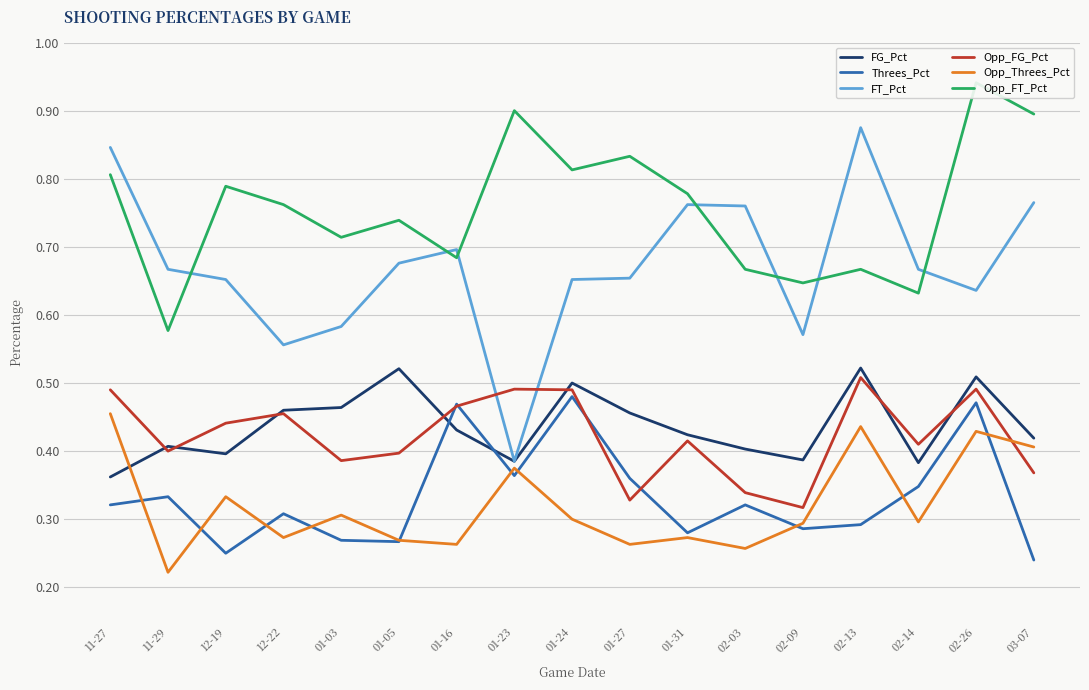

Reading left to right, list all the values displayed in this chart.

FG_Pct: 11-27=0.4	11-29=0.4	12-19=0.4	12-22=0.5	01-03=0.5	01-05=0.5	01-16=0.4	01-23=0.4	01-24=0.5	01-27=0.5	01-31=0.4	02-03=0.4	02-09=0.4	02-13=0.5	02-14=0.4	02-26=0.5	03-07=0.4
Threes_Pct: 11-27=0.3	11-29=0.3	12-19=0.2	12-22=0.3	01-03=0.3	01-05=0.3	01-16=0.5	01-23=0.4	01-24=0.5	01-27=0.4	01-31=0.3	02-03=0.3	02-09=0.3	02-13=0.3	02-14=0.3	02-26=0.5	03-07=0.2
FT_Pct: 11-27=0.8	11-29=0.7	12-19=0.7	12-22=0.6	01-03=0.6	01-05=0.7	01-16=0.7	01-23=0.4	01-24=0.7	01-27=0.7	01-31=0.8	02-03=0.8	02-09=0.6	02-13=0.9	02-14=0.7	02-26=0.6	03-07=0.8
Opp_FG_Pct: 11-27=0.5	11-29=0.4	12-19=0.4	12-22=0.5	01-03=0.4	01-05=0.4	01-16=0.5	01-23=0.5	01-24=0.5	01-27=0.3	01-31=0.4	02-03=0.3	02-09=0.3	02-13=0.5	02-14=0.4	02-26=0.5	03-07=0.4
Opp_Threes_Pct: 11-27=0.5	11-29=0.2	12-19=0.3	12-22=0.3	01-03=0.3	01-05=0.3	01-16=0.3	01-23=0.4	01-24=0.3	01-27=0.3	01-31=0.3	02-03=0.3	02-09=0.3	02-13=0.4	02-14=0.3	02-26=0.4	03-07=0.4
Opp_FT_Pct: 11-27=0.8	11-29=0.6	12-19=0.8	12-22=0.8	01-03=0.7	01-05=0.7	01-16=0.7	01-23=0.9	01-24=0.8	01-27=0.8	01-31=0.8	02-03=0.7	02-09=0.6	02-13=0.7	02-14=0.6	02-26=0.9	03-07=0.9